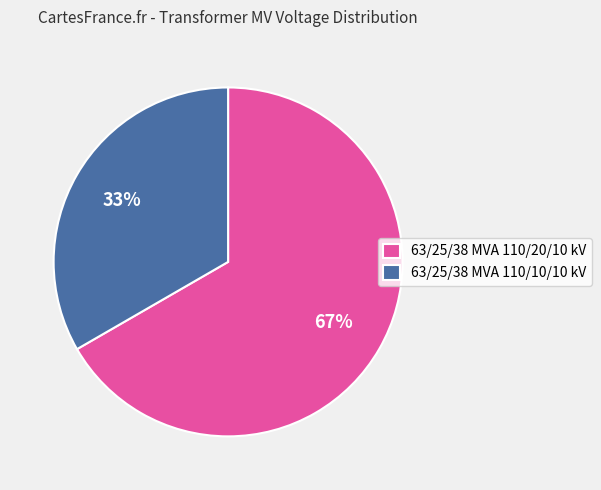

Count the number of slices in the pie.

2